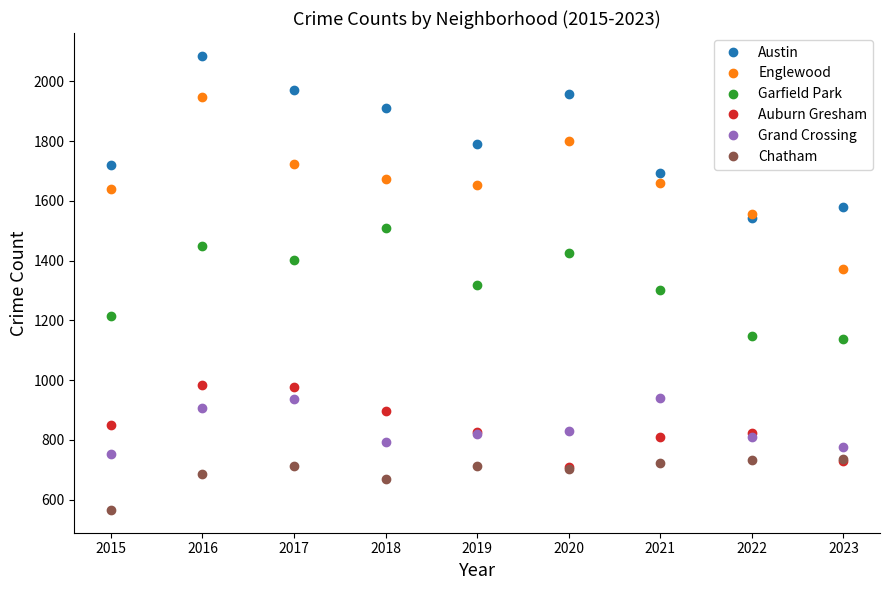

The Auburn Gresham series shows 1154 at 2015. True or false?

False